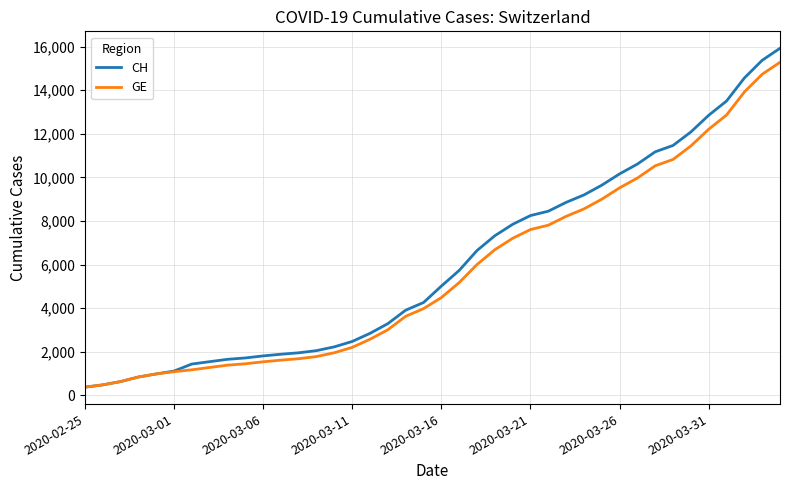

Which series has the largest range (max minus min)?

CH